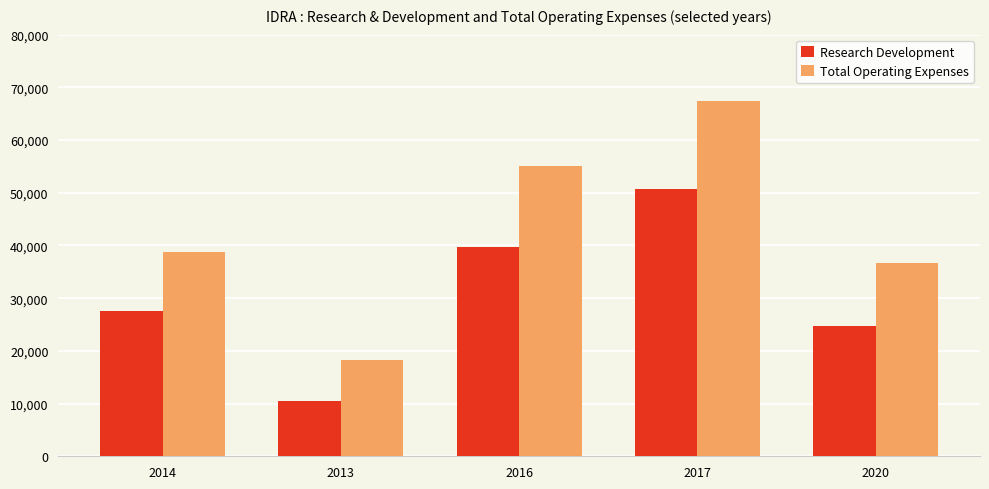

Which series has the largest total across all categories?

Total Operating Expenses